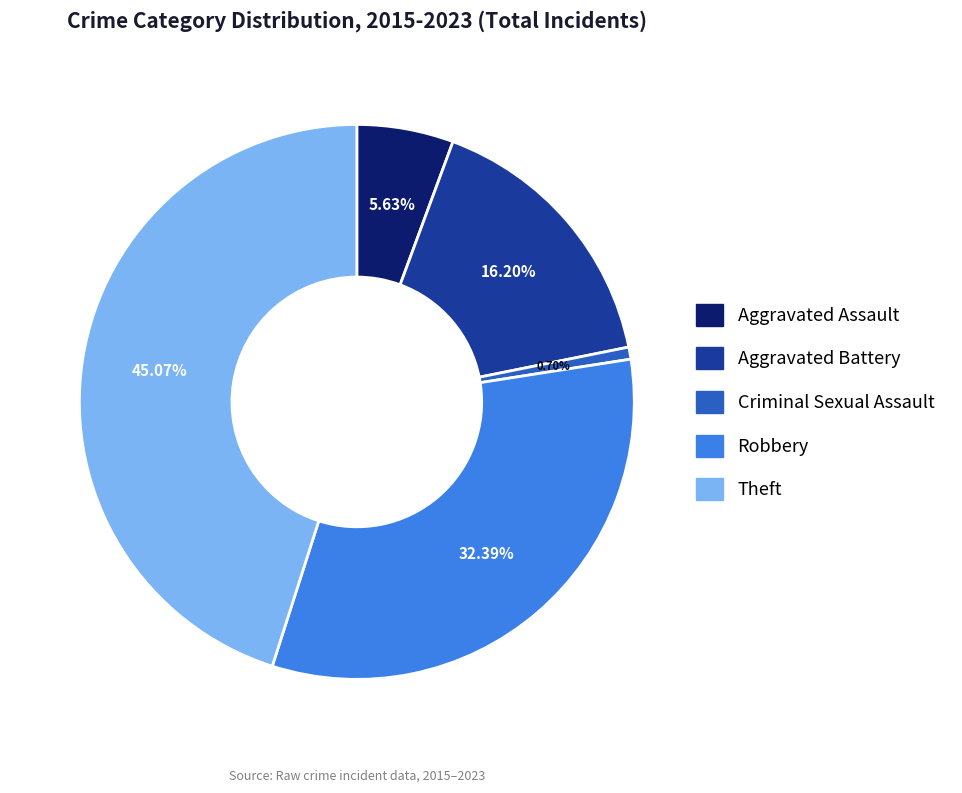

Which slice is the smallest?

Criminal Sexual Assault